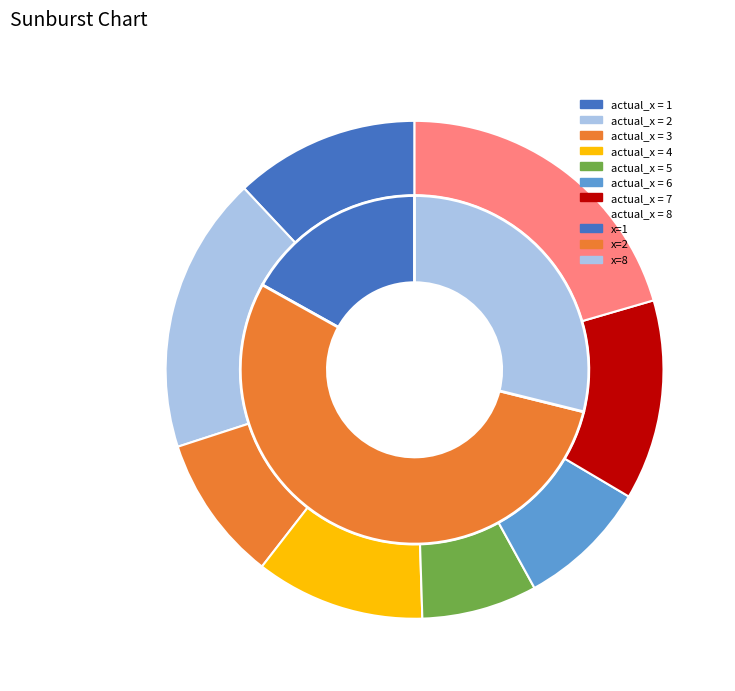

Combined, do 8 and 5 account for over 50%?

No